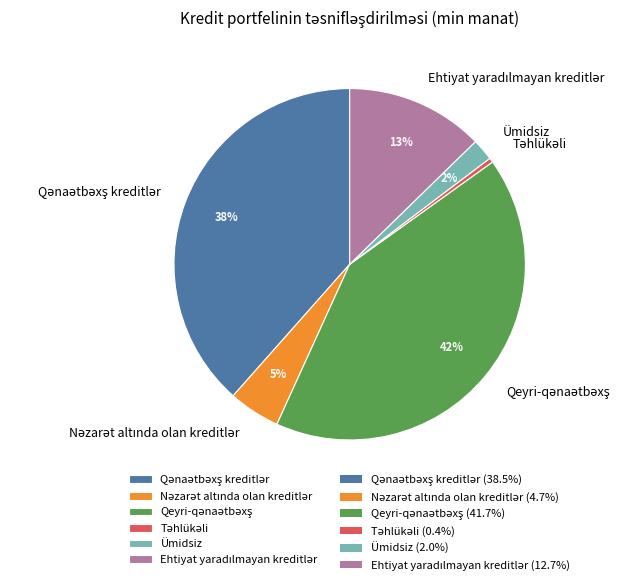

Does Ümidsiz represent more than half of the total?

No